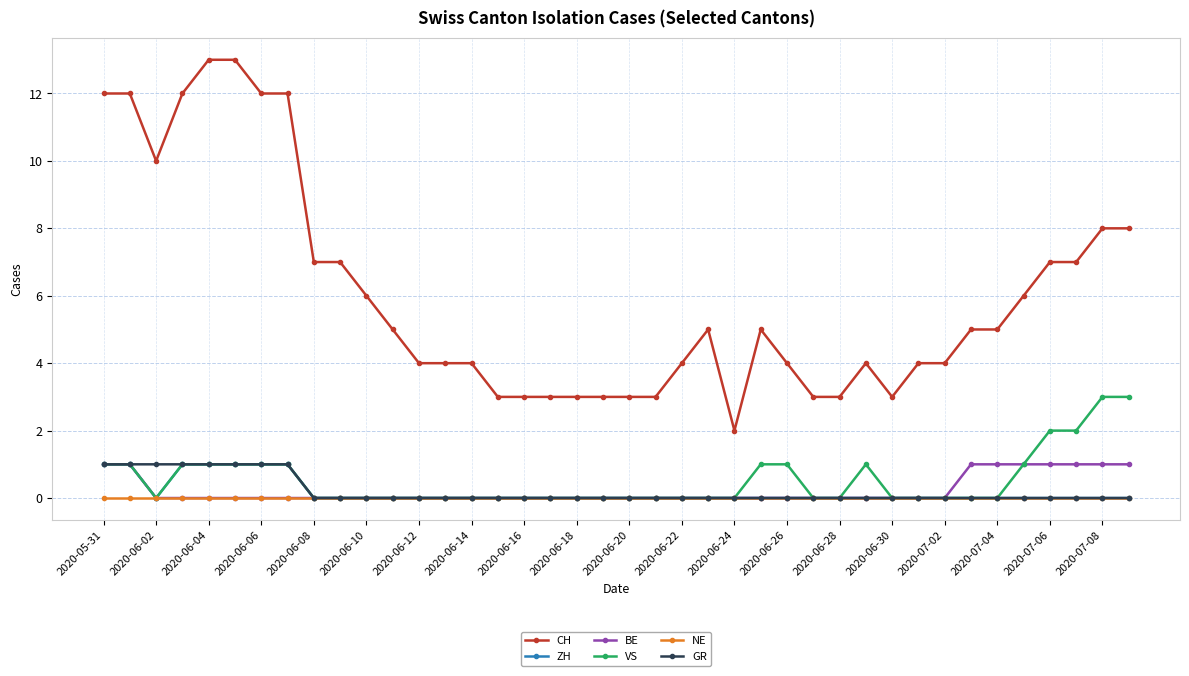

True or false: GR and CH cross at least once.

False